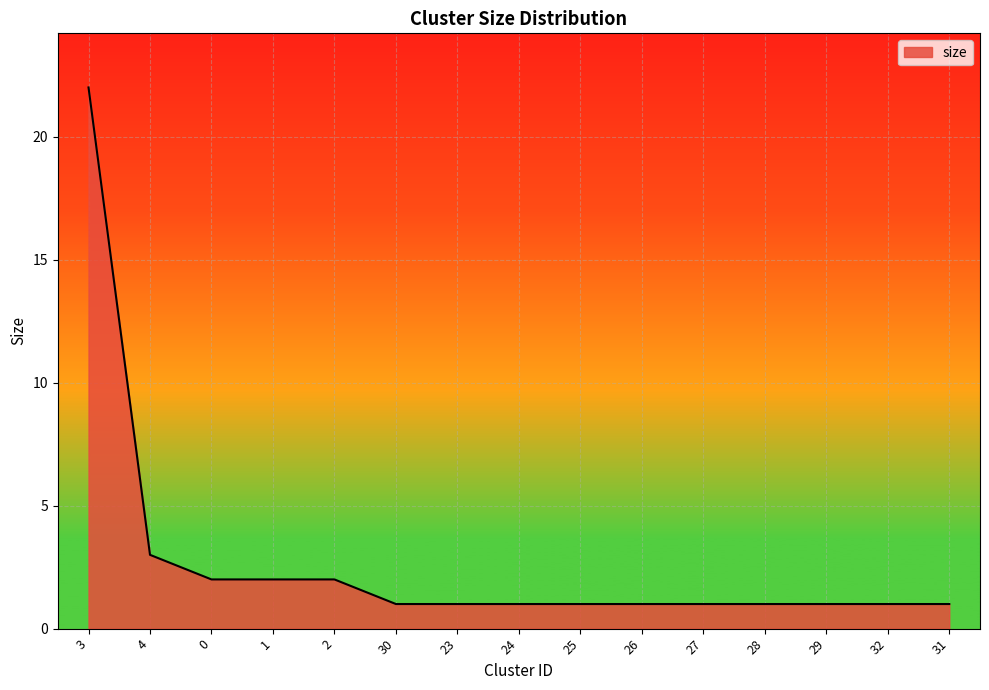

Is it true that the value at 26 is 2?

False